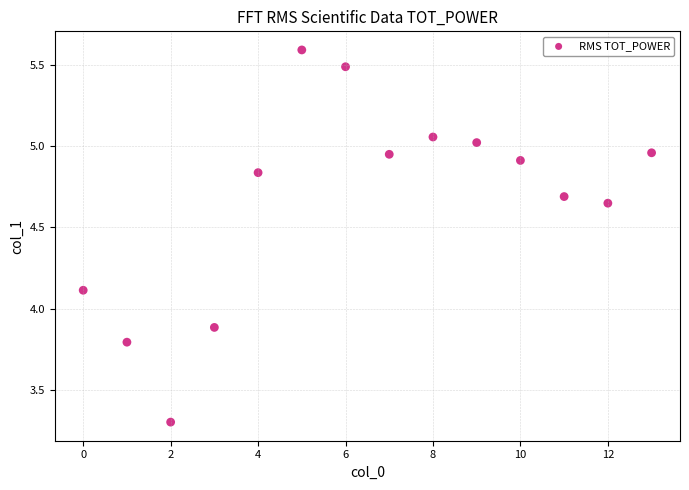

What is the range of Y values (max minus min)?

2.3